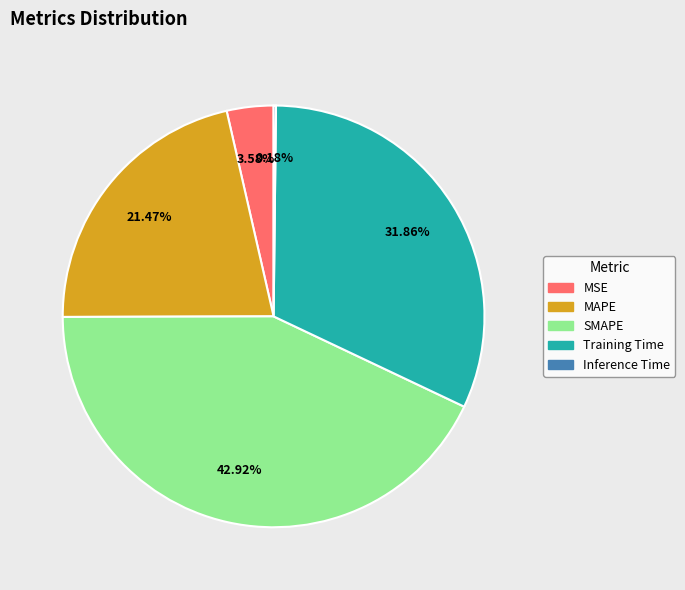

Does any single category account for the majority?

No